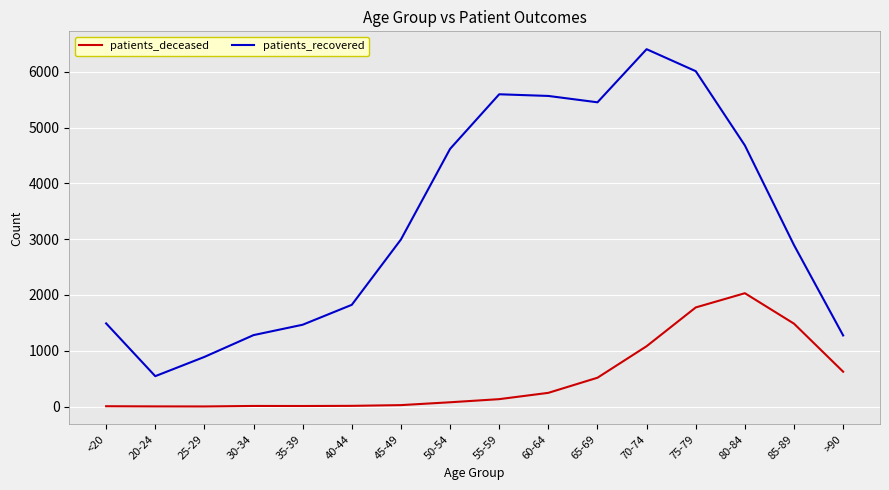

True or false: patients_deceased has more than 0 interior local peaks.

True